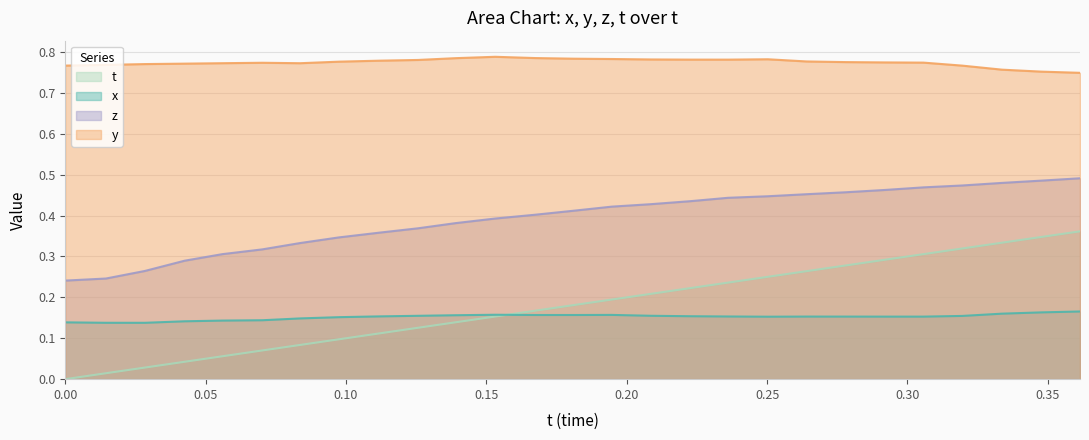

Reading left to right, extract all data points from this chart.

x: 0.0=0.1	0.01451111=0.1	0.02838135=0.1	0.04252625=0.1	0.05599213=0.1	0.07020569=0.1	0.0836792=0.1	0.09754181=0.2	0.1119385=0.2	0.1256561=0.2	0.1390152=0.2	0.1531525=0.2	0.1674271=0.2	0.1810684=0.2	0.1946945=0.2	0.2086411=0.2	0.222702=0.2	0.2360916=0.2	0.2502594=0.2	0.2640839=0.2	0.2779388=0.2	0.2919006=0.2	0.3057175=0.2	0.3195496=0.2	0.3336792=0.2	0.3477173=0.2	0.3614655=0.2
y: 0.0=0.8	0.01451111=0.8	0.02838135=0.8	0.04252625=0.8	0.05599213=0.8	0.07020569=0.8	0.0836792=0.8	0.09754181=0.8	0.1119385=0.8	0.1256561=0.8	0.1390152=0.8	0.1531525=0.8	0.1674271=0.8	0.1810684=0.8	0.1946945=0.8	0.2086411=0.8	0.222702=0.8	0.2360916=0.8	0.2502594=0.8	0.2640839=0.8	0.2779388=0.8	0.2919006=0.8	0.3057175=0.8	0.3195496=0.8	0.3336792=0.8	0.3477173=0.8	0.3614655=0.7
z: 0.0=0.2	0.01451111=0.2	0.02838135=0.3	0.04252625=0.3	0.05599213=0.3	0.07020569=0.3	0.0836792=0.3	0.09754181=0.3	0.1119385=0.4	0.1256561=0.4	0.1390152=0.4	0.1531525=0.4	0.1674271=0.4	0.1810684=0.4	0.1946945=0.4	0.2086411=0.4	0.222702=0.4	0.2360916=0.4	0.2502594=0.4	0.2640839=0.5	0.2779388=0.5	0.2919006=0.5	0.3057175=0.5	0.3195496=0.5	0.3336792=0.5	0.3477173=0.5	0.3614655=0.5
t: 0.0=0.0	0.01451111=0.0	0.02838135=0.0	0.04252625=0.0	0.05599213=0.1	0.07020569=0.1	0.0836792=0.1	0.09754181=0.1	0.1119385=0.1	0.1256561=0.1	0.1390152=0.1	0.1531525=0.2	0.1674271=0.2	0.1810684=0.2	0.1946945=0.2	0.2086411=0.2	0.222702=0.2	0.2360916=0.2	0.2502594=0.3	0.2640839=0.3	0.2779388=0.3	0.2919006=0.3	0.3057175=0.3	0.3195496=0.3	0.3336792=0.3	0.3477173=0.3	0.3614655=0.4